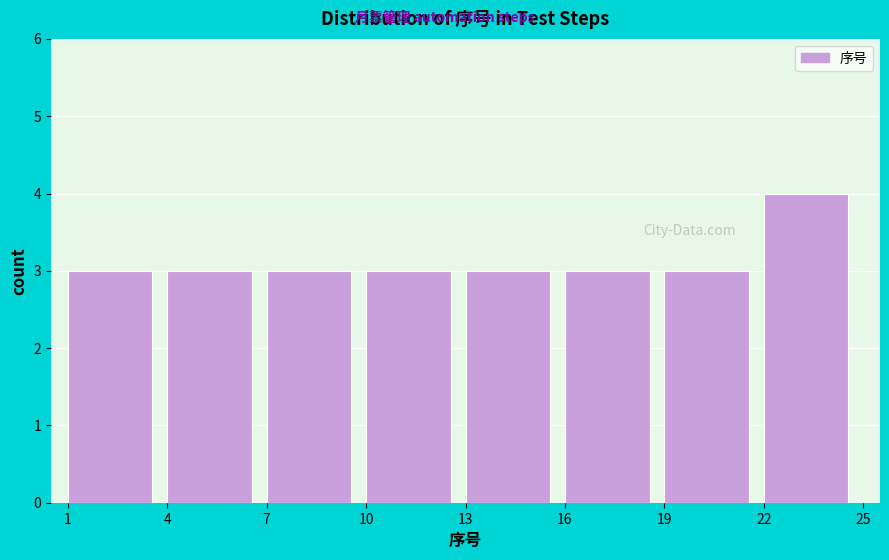

Reading left to right, list every bar in this chart as the range it spans on the x-axis followed by its height. The values are not printed on the chart, so give them approximately, as read against the axis.

1 to 4: 3
4 to 7: 3
7 to 10: 3
10 to 13: 3
13 to 16: 3
16 to 19: 3
19 to 22: 3
22 to 25: 4